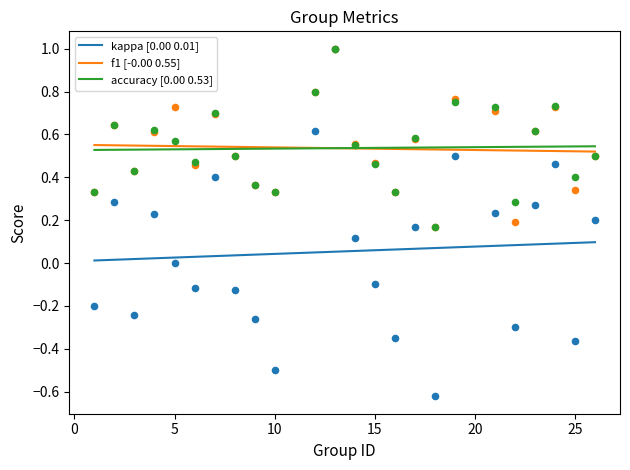

Which series has the largest total across all categories?

accuracy